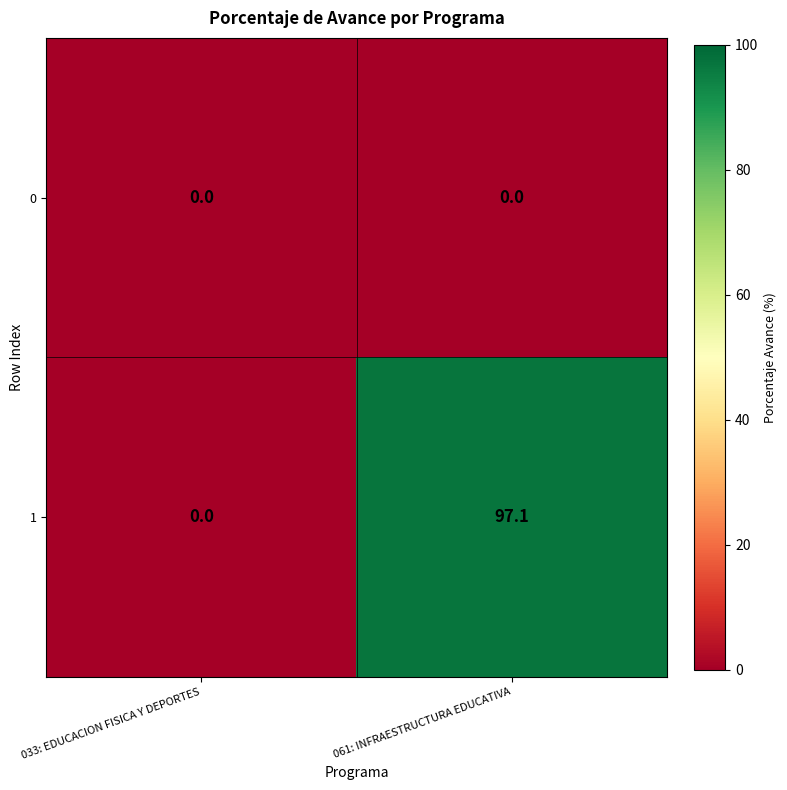

Which category has the highest value across all series?

061: INFRAESTRUCTURA EDUCATIVA